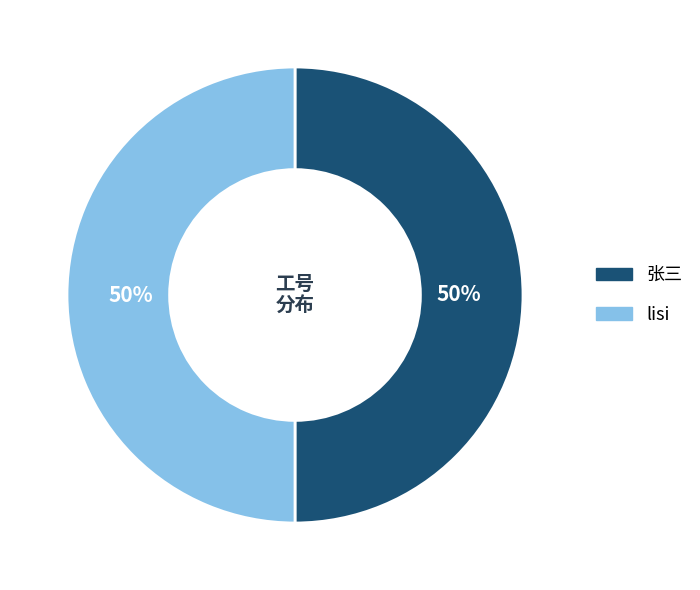

Do lisi and 张三 together represent more than half of the pie?

Yes